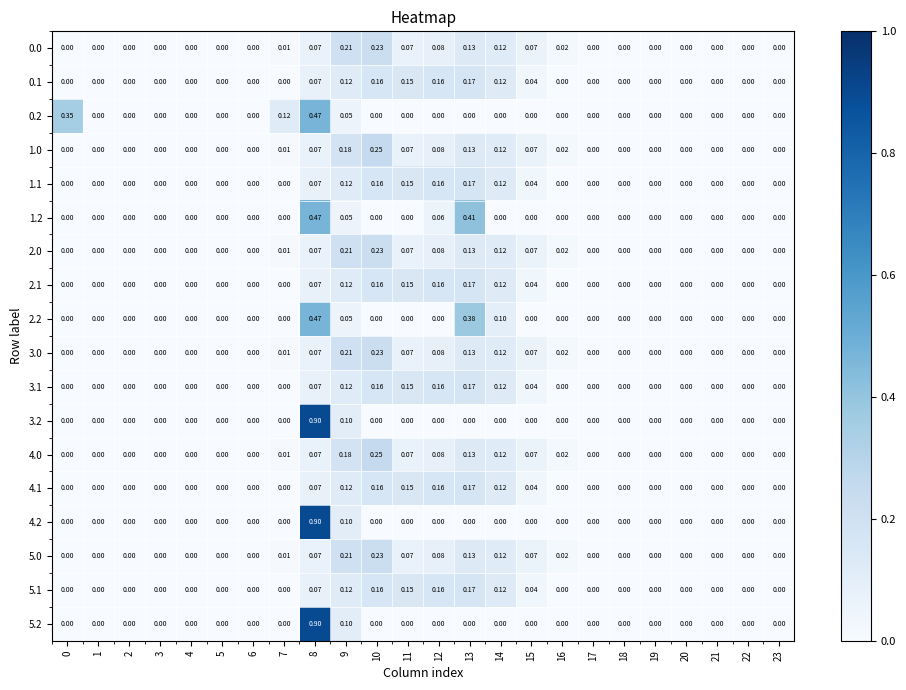

Is the value of 3.1 at 16 greater than the value of 0.0 at 8?

No